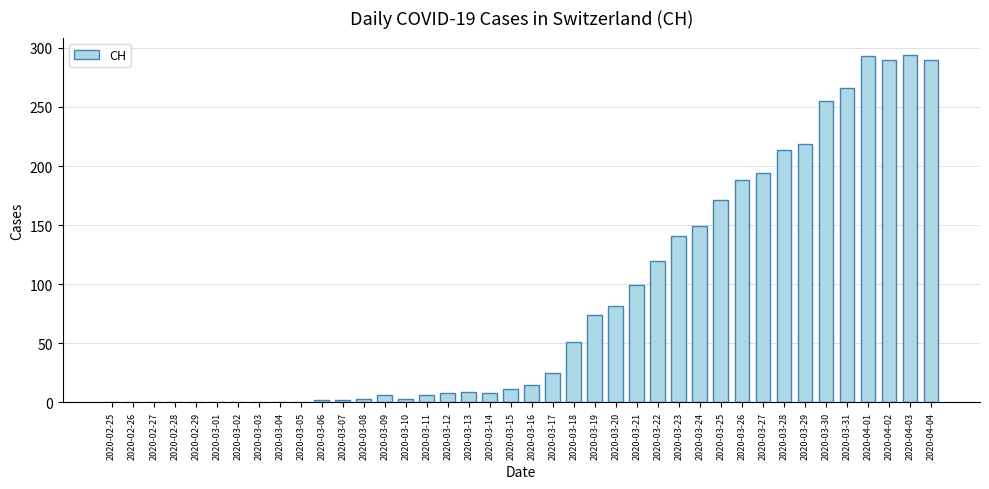

Is it true that the value at 2020-03-19 is 74?

True